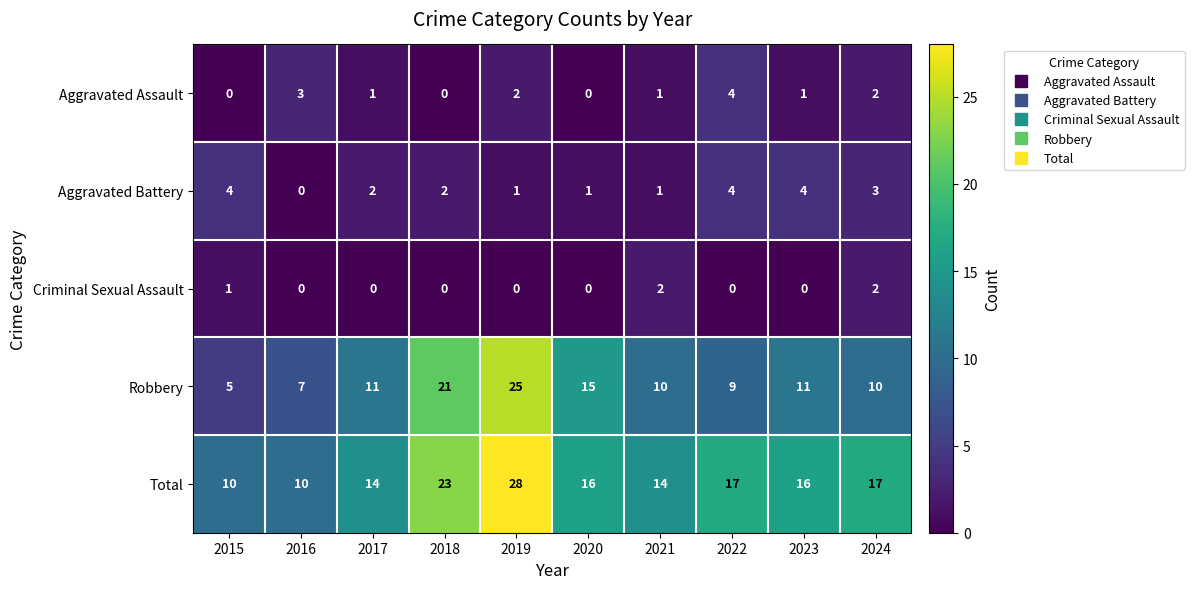

What is the spread (max minus min) of values at 2020?

16